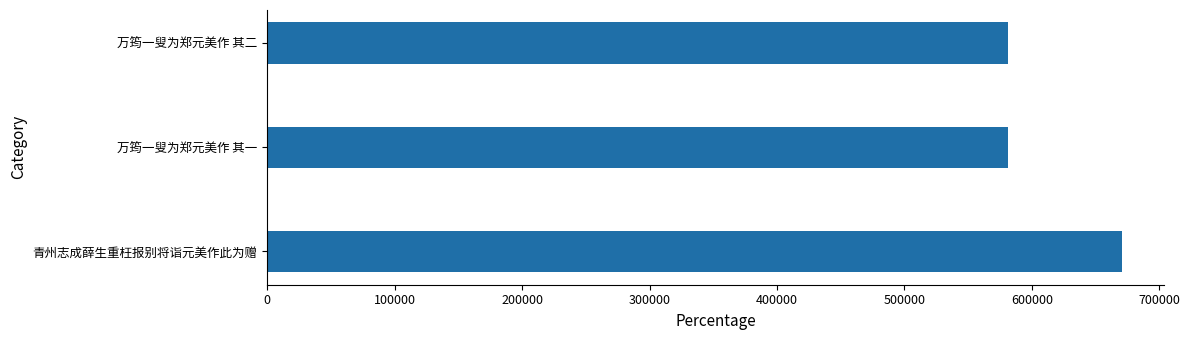

What is the average value?

611116